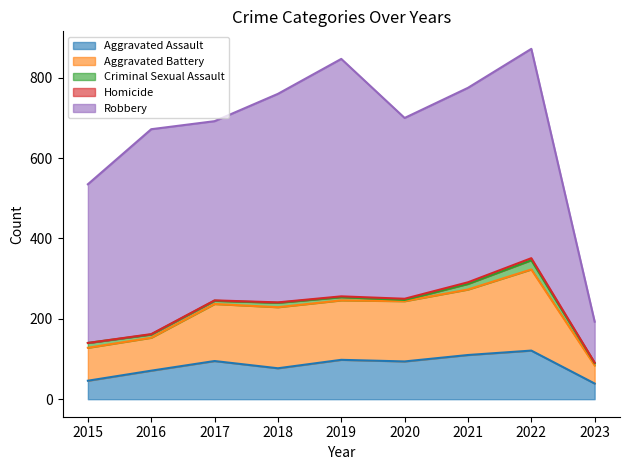

Reading left to right, extract all data points from this chart.

Aggravated Assault: 2015=46	2016=71	2017=95	2018=77	2019=98	2020=94	2021=110	2022=121	2023=39
Aggravated Battery: 2015=82	2016=82	2017=142	2018=152	2019=148	2020=150	2021=163	2022=202	2023=45
Criminal Sexual Assault: 2015=12	2016=8	2017=8	2018=11	2019=8	2020=3	2021=14	2022=23	2023=6
Homicide: 2015=0	2016=1	2017=1	2018=1	2019=2	2020=3	2021=4	2022=5	2023=1
Robbery: 2015=395	2016=510	2017=446	2018=519	2019=591	2020=450	2021=484	2022=521	2023=102